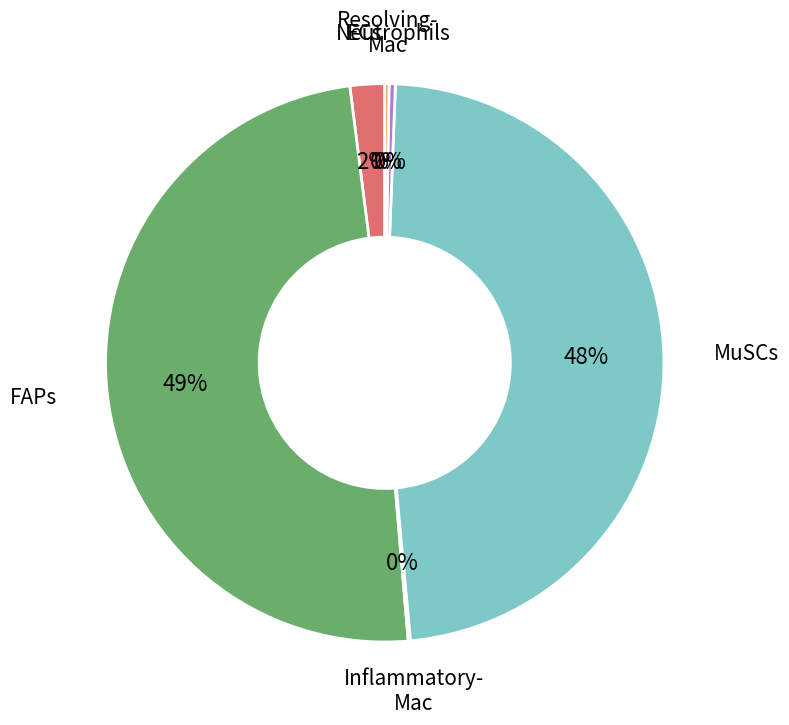

Is there any slice that represents more than half of the pie?

No